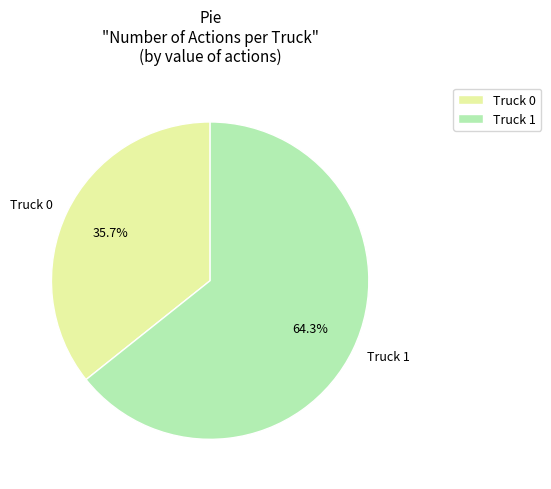

The Truck 0 slice represents 36% of the pie. True or false?

True